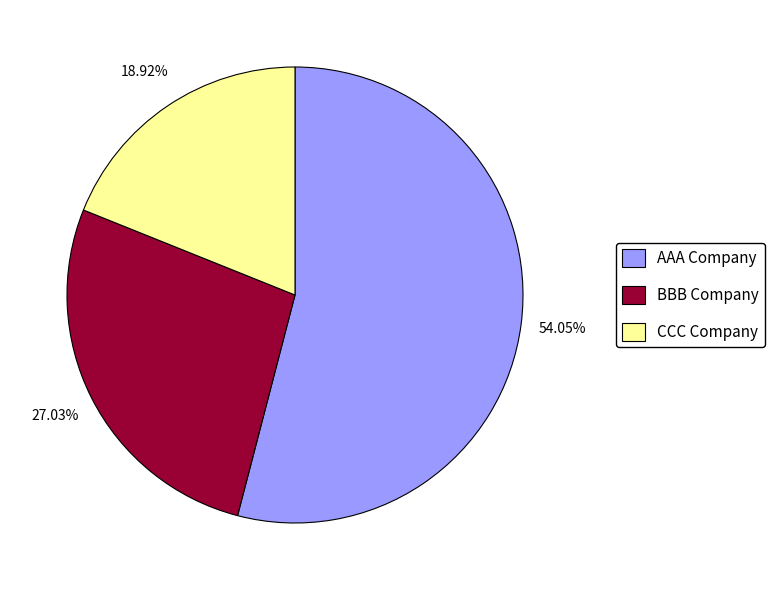

What portion of the pie excludes AAA Company?

45.9%